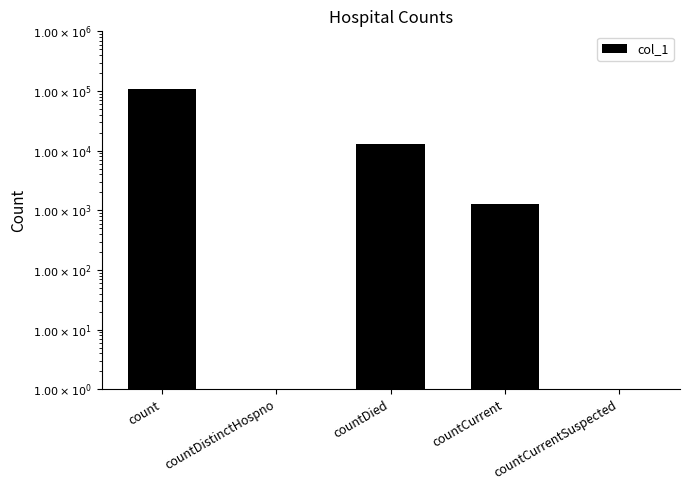

What is the smallest value displayed?

1